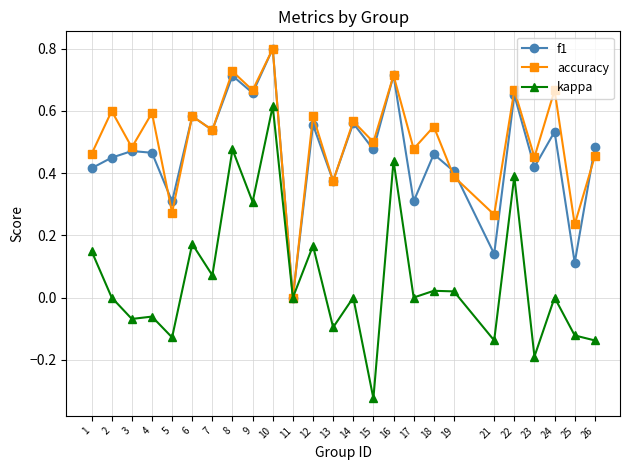

Between 2 and 8, which series saw the biggest shift?

kappa